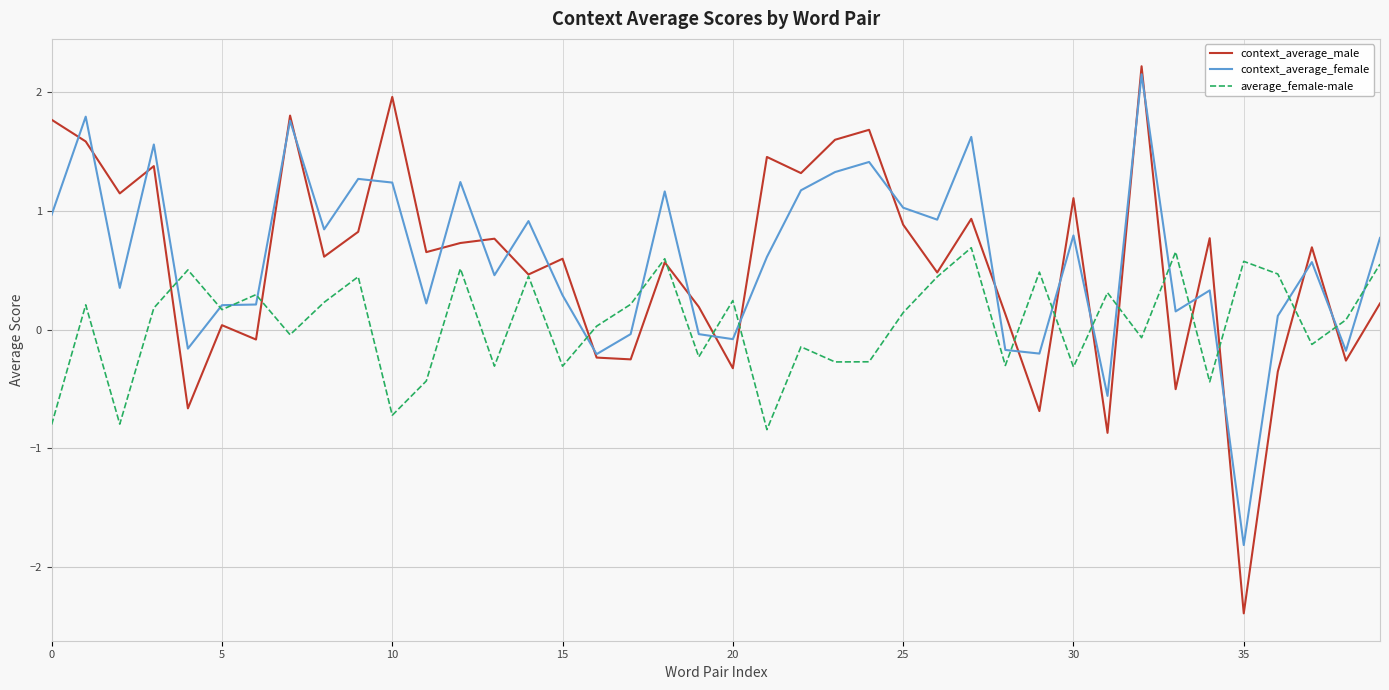

What is the minimum value for context_average_male?

-2.4